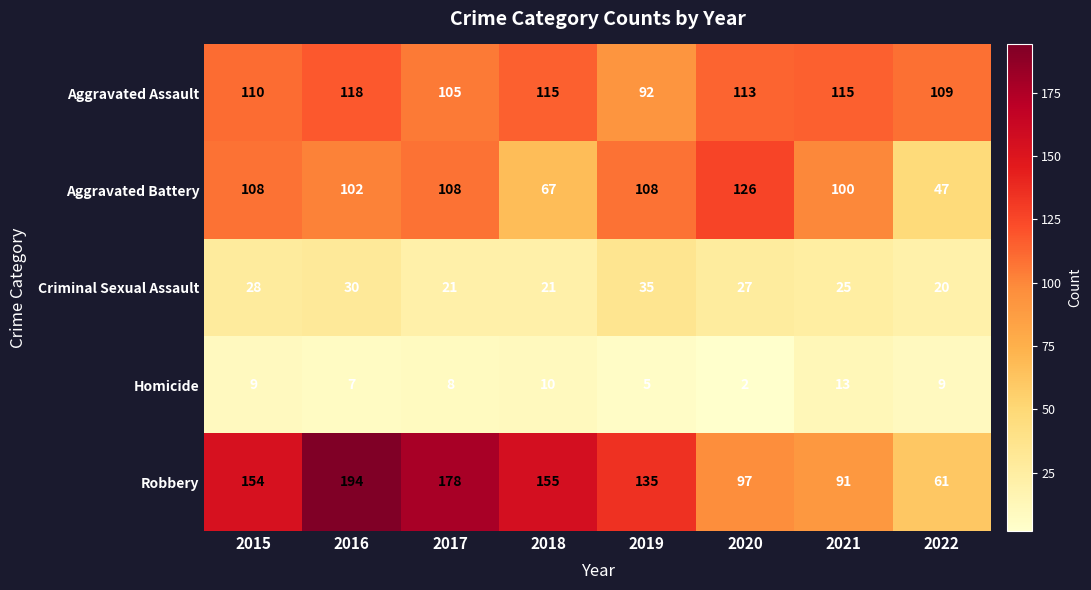

At which category does the chart reach its minimum across all series?

2020